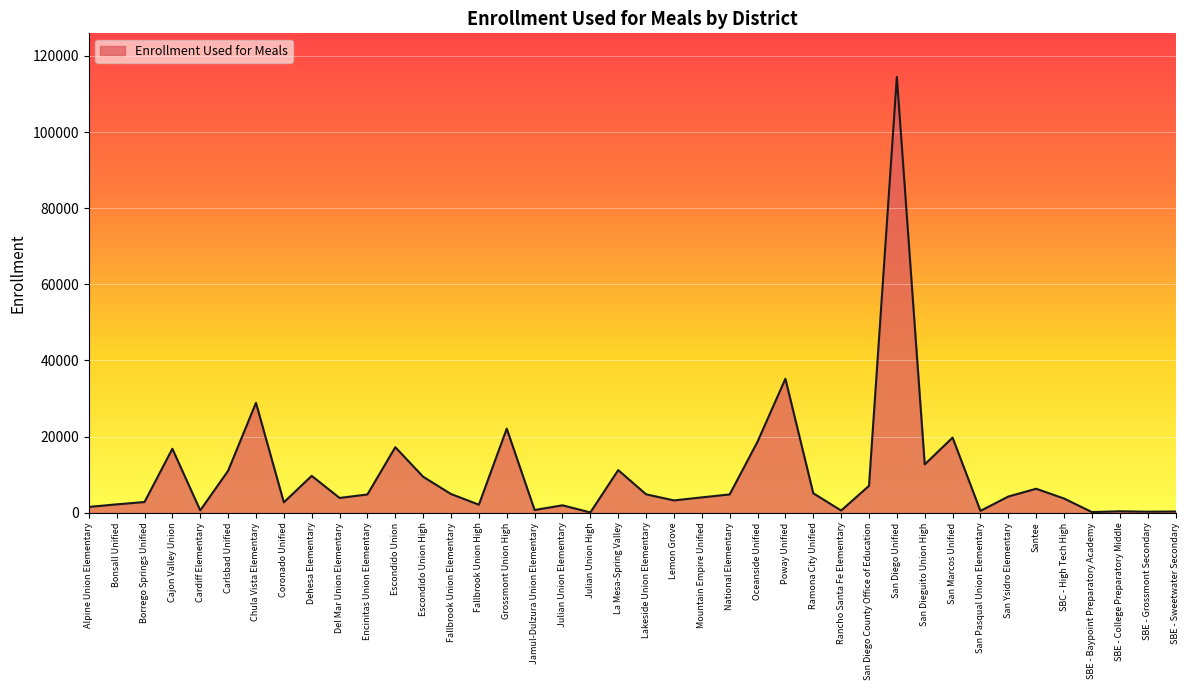

What is the difference between the values at San Diego Unified and San Dieguito Union High?

101763